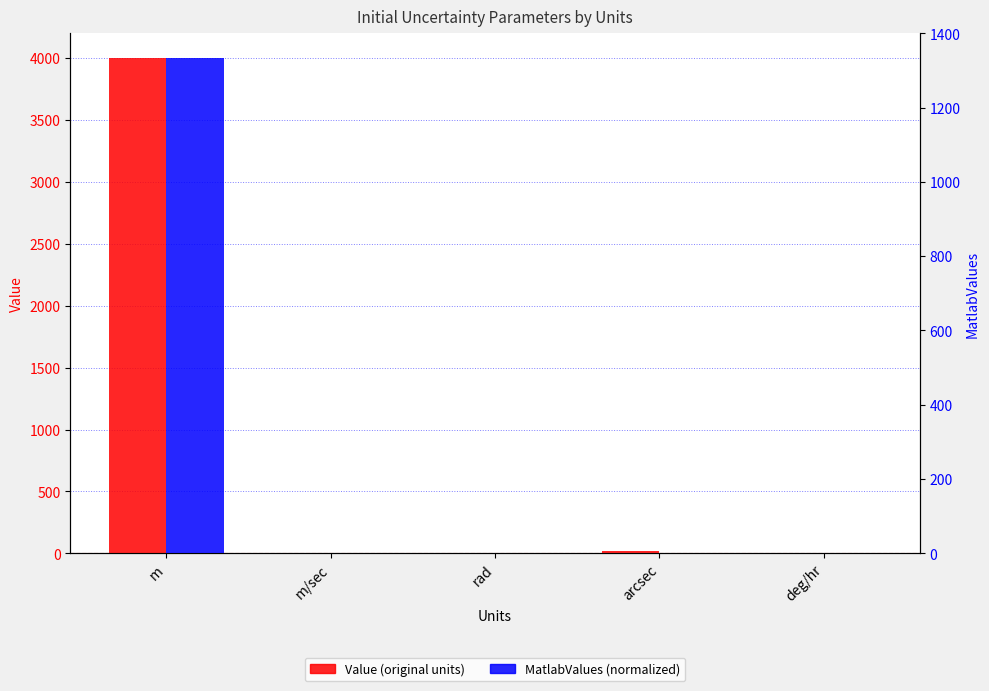

How many values in the Value series exceed 5?

2